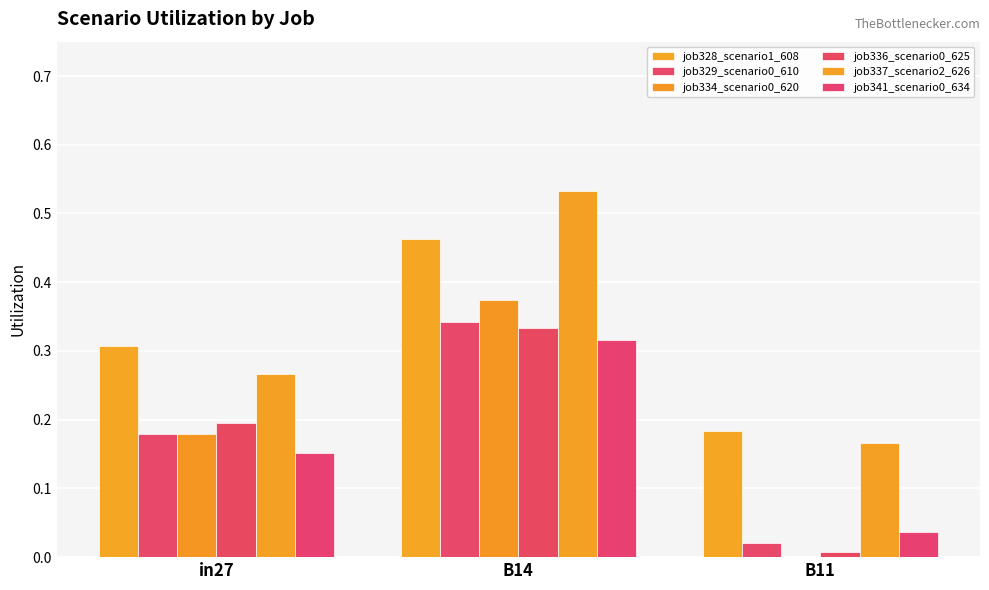

What is the difference between the maximum and second lowest values in the job337_scenario2_626 series?

0.3